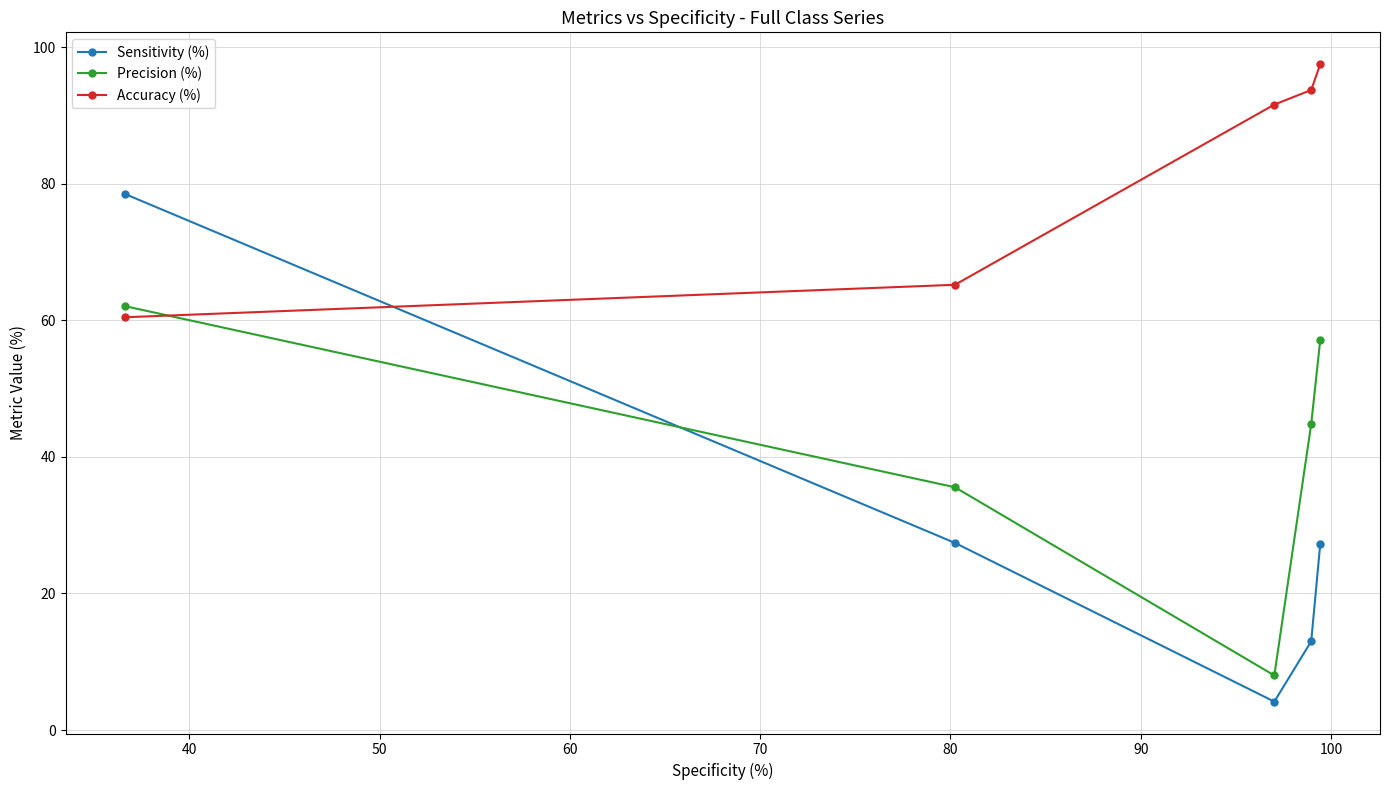

What is the difference between the second highest and minimum values in the Precision (%) series?

49.1